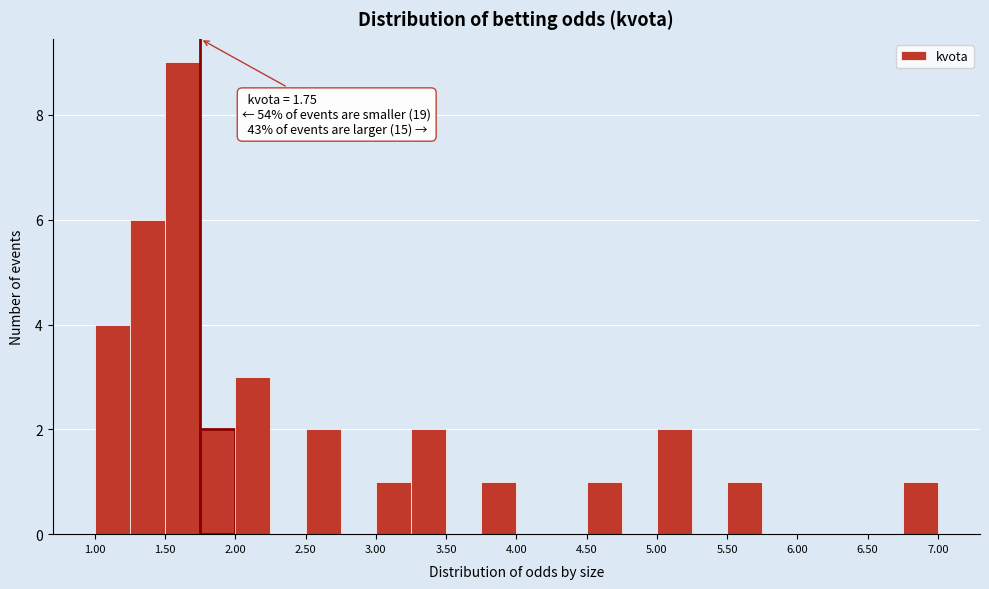

Over which range of the x-axis is the bar tallest?

1.50 to 1.75